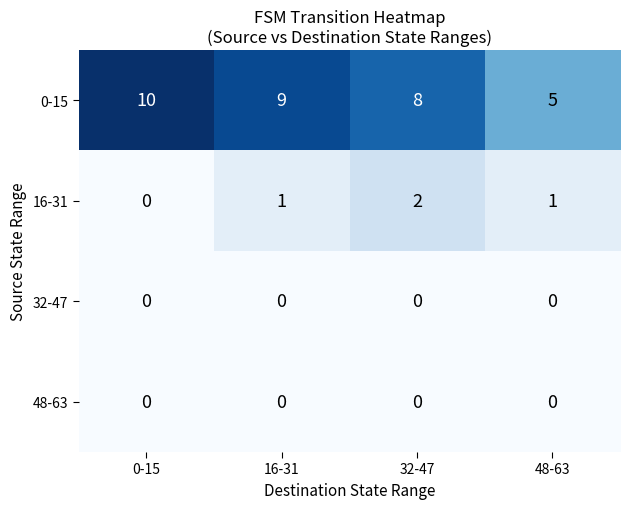

Reading right to left, transcribe all the data shown in this chart.

0-15: 48-63=5	32-47=8	16-31=9	0-15=10
16-31: 48-63=1	32-47=2	16-31=1	0-15=0
32-47: 48-63=0	32-47=0	16-31=0	0-15=0
48-63: 48-63=0	32-47=0	16-31=0	0-15=0